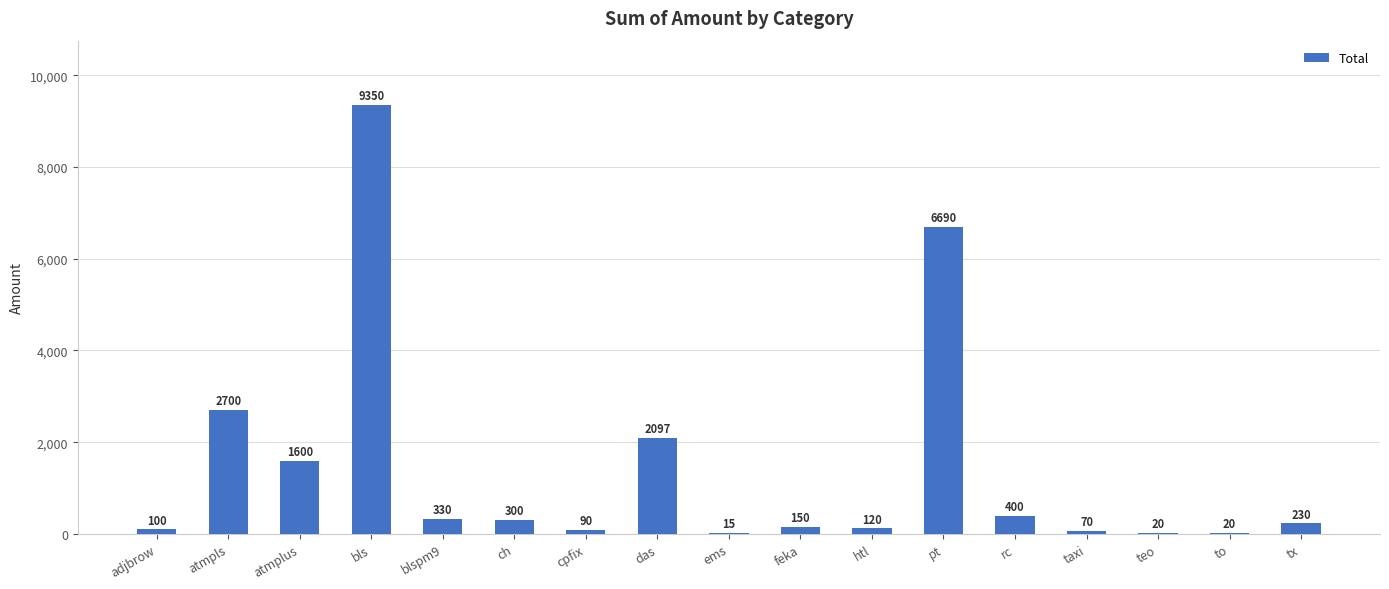

What is the difference between the values at pt and htl?

6570